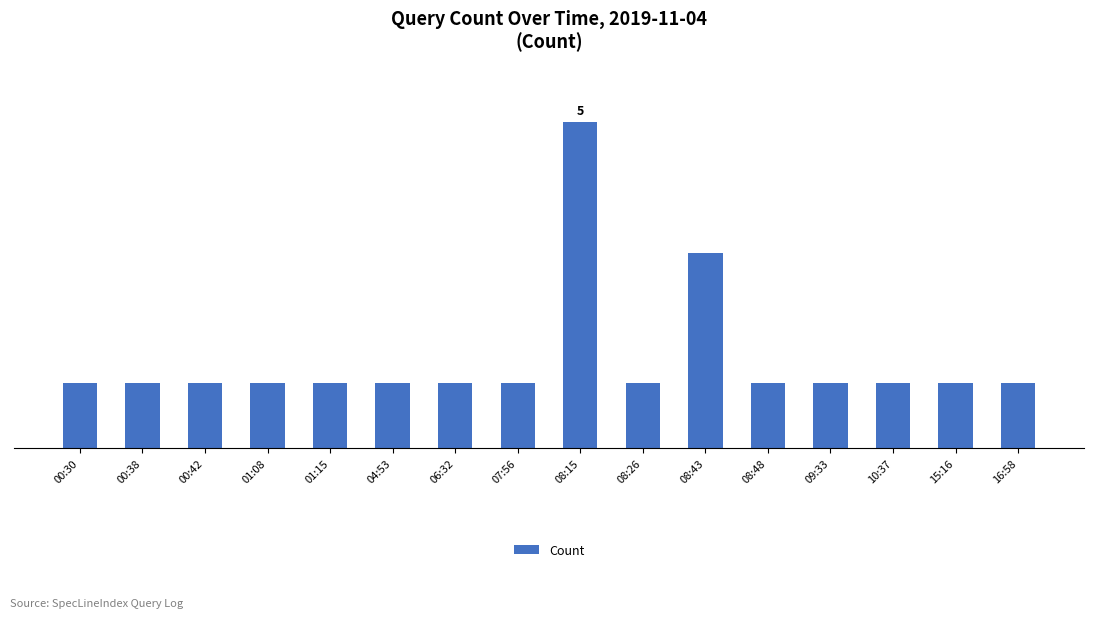

Which label corresponds to the largest value in the chart?

08:15